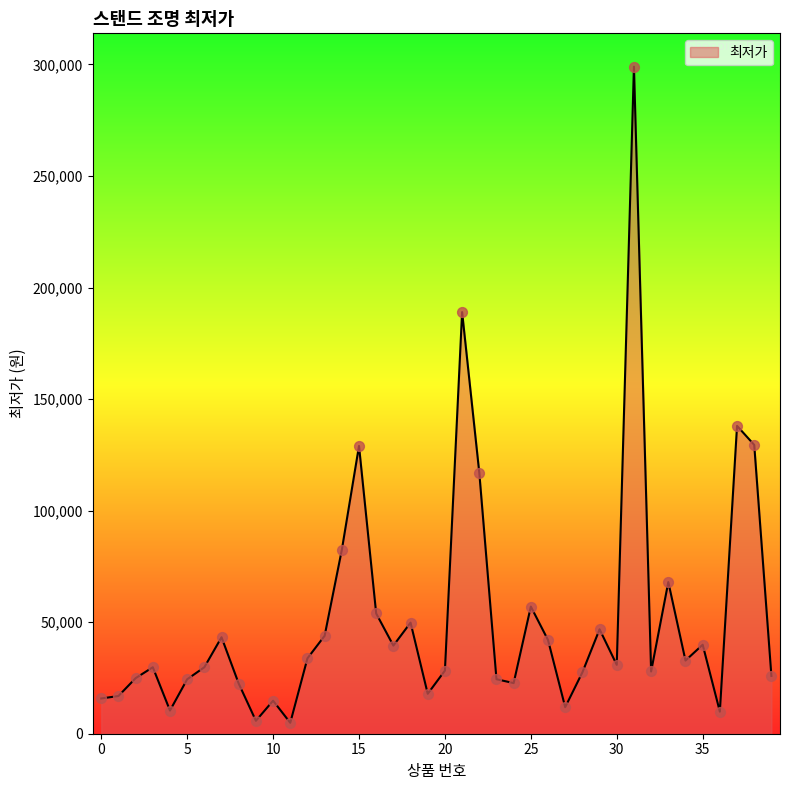

What is the maximum value shown in the chart?

299000